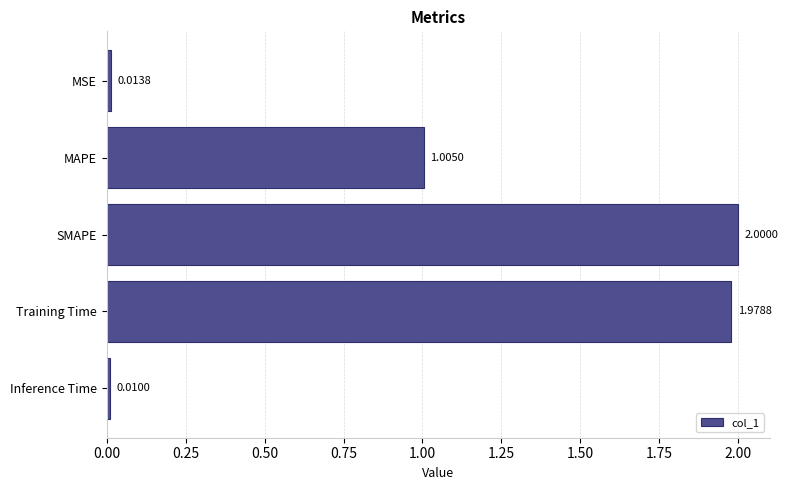

What is the sum of all values?

5.0